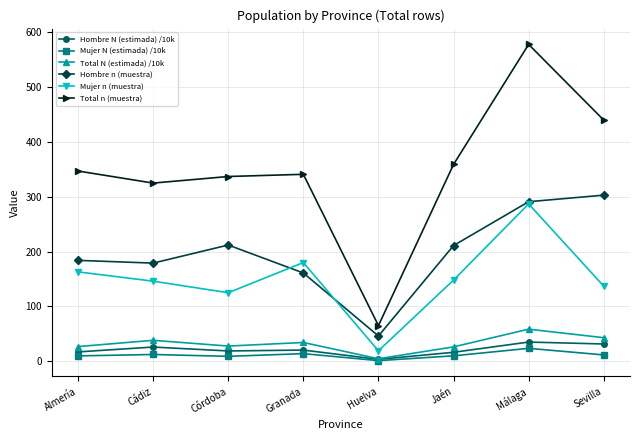

At which category is the sum across all series the highest?

Málaga